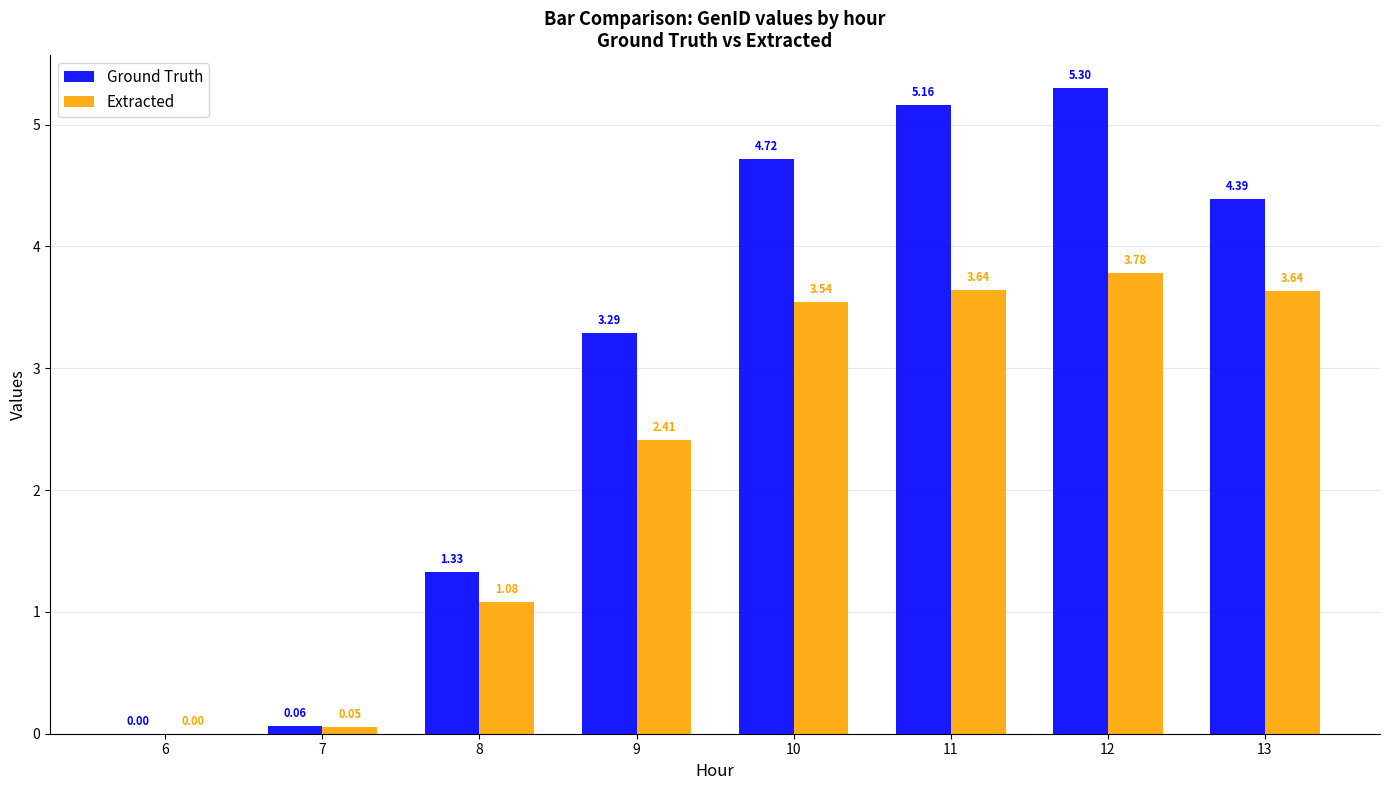

Is the value of Extracted at 10 greater than the value of Ground Truth at 8?

Yes